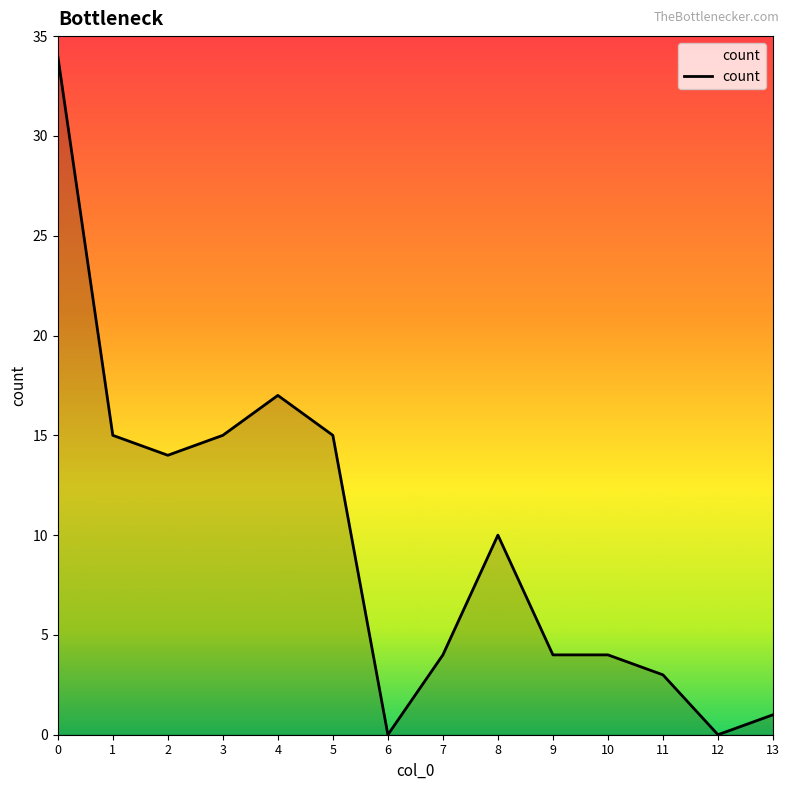

True or false: there are more than 0 points higher than both neighbors.

True